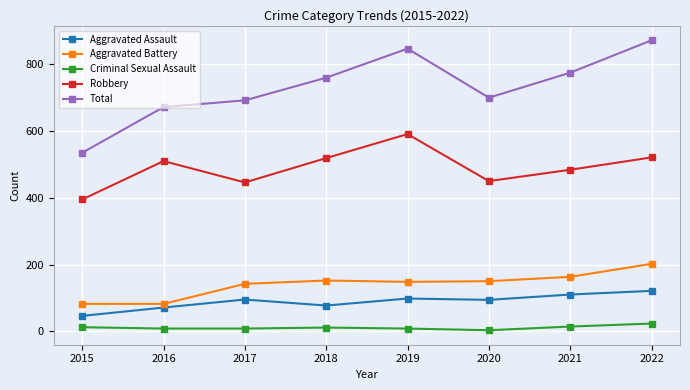

Which series has the widest spread of values?

Total